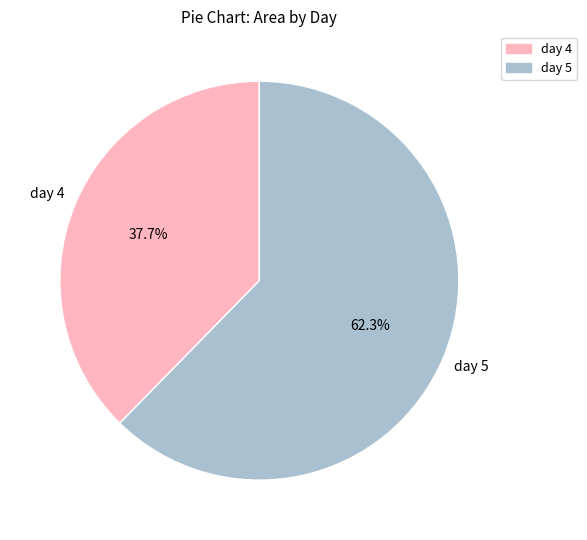

Combined, what portion of the pie is day 5 and day 4?

100.0%